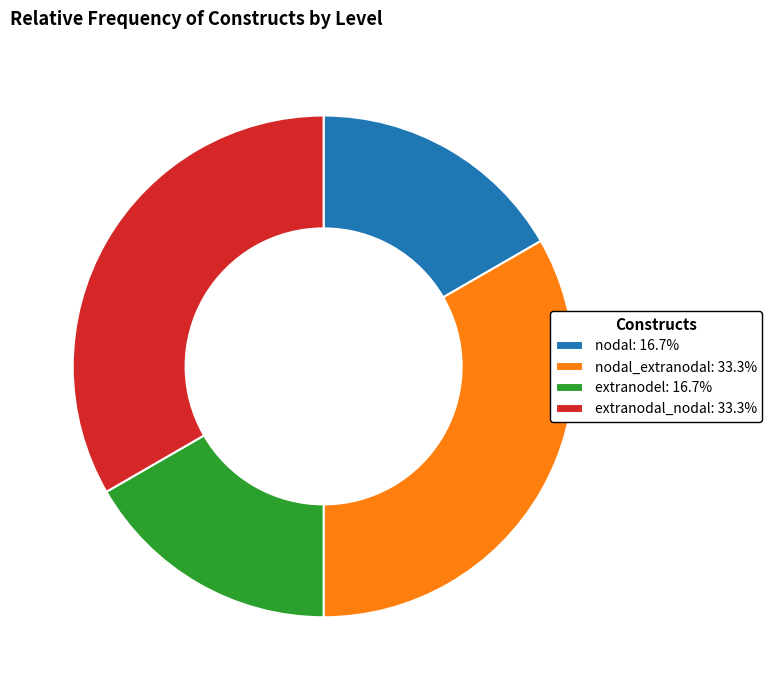

Does extranodal_nodal: 33.3% account for over 50% of the chart?

No